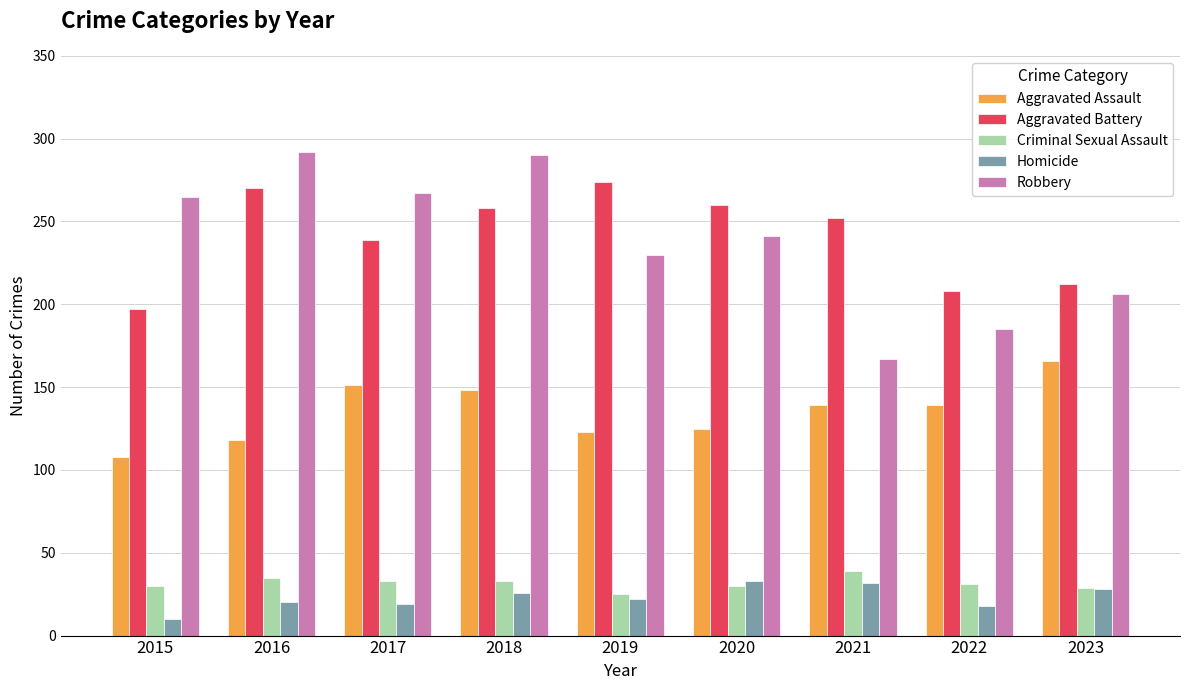

How many bars are there in total?

45